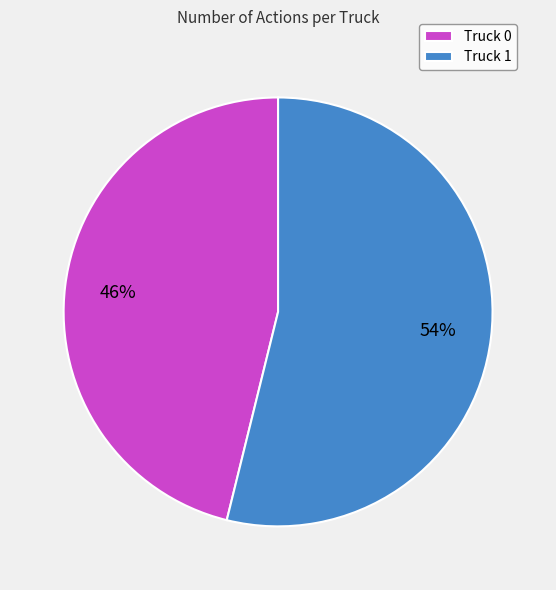

Is the sum of Truck 1 and Truck 0 greater than half?

Yes